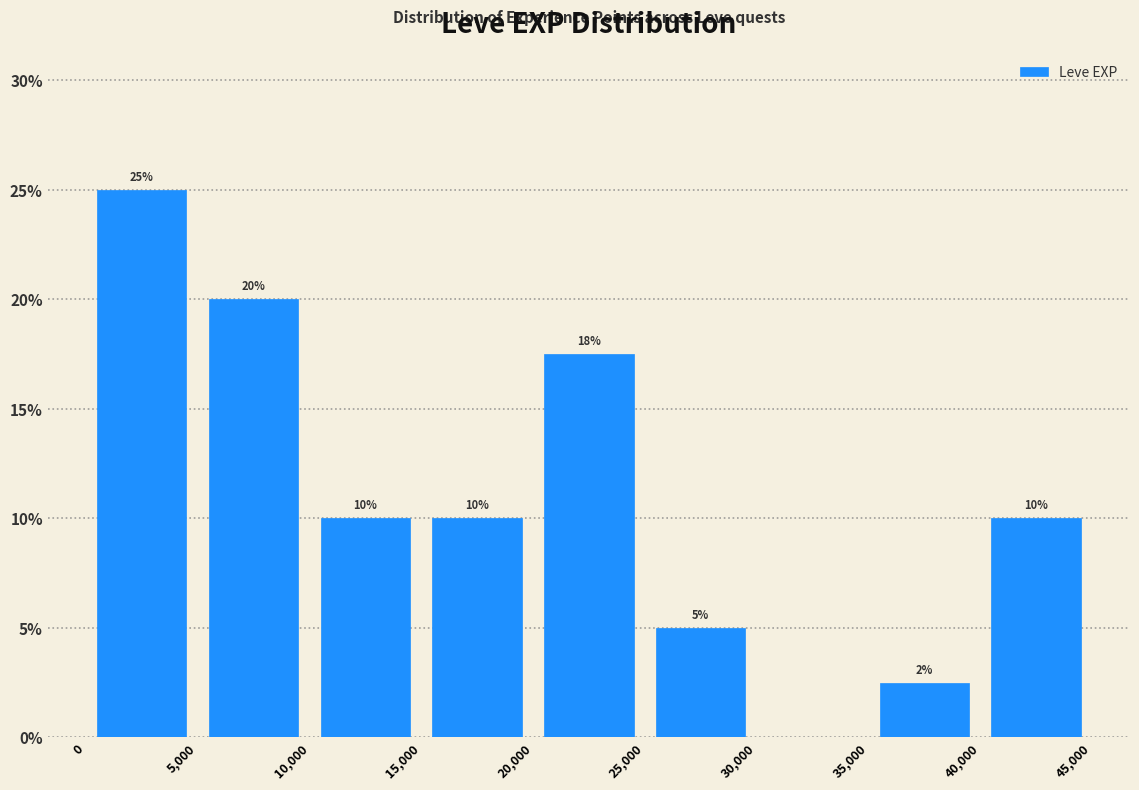

Which range on the x-axis has the tallest bar?

0 to 5,000